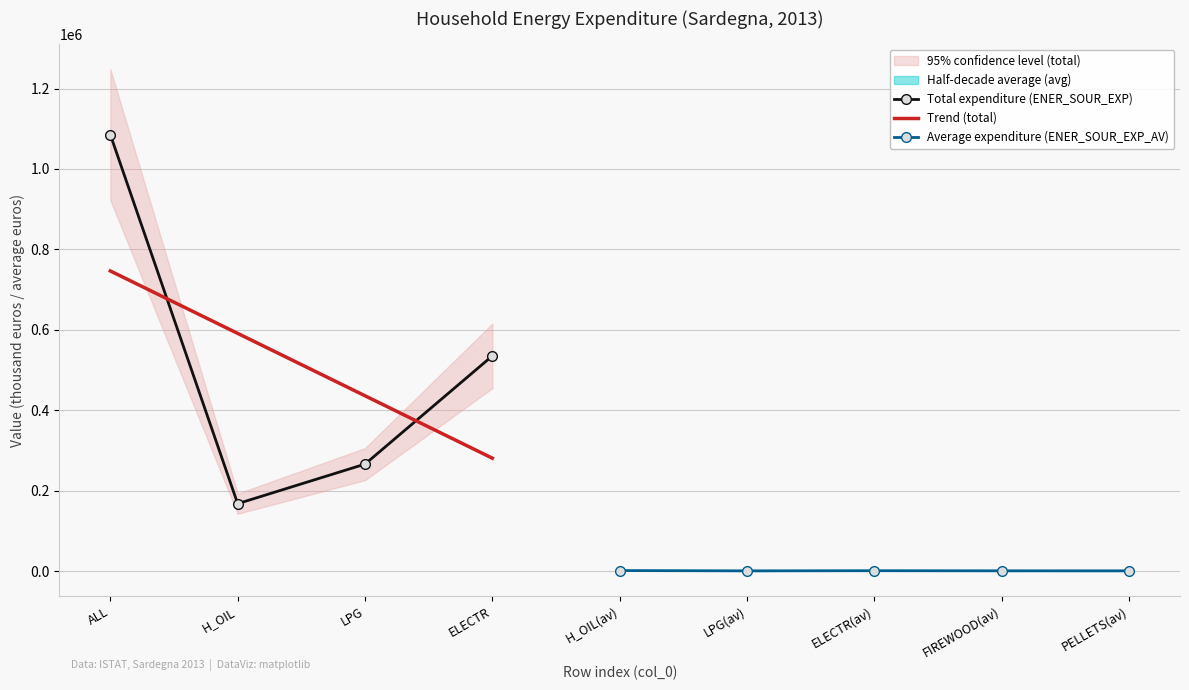

What is the minimum value for Total expenditure (ENER_SOUR_EXP)?

167498